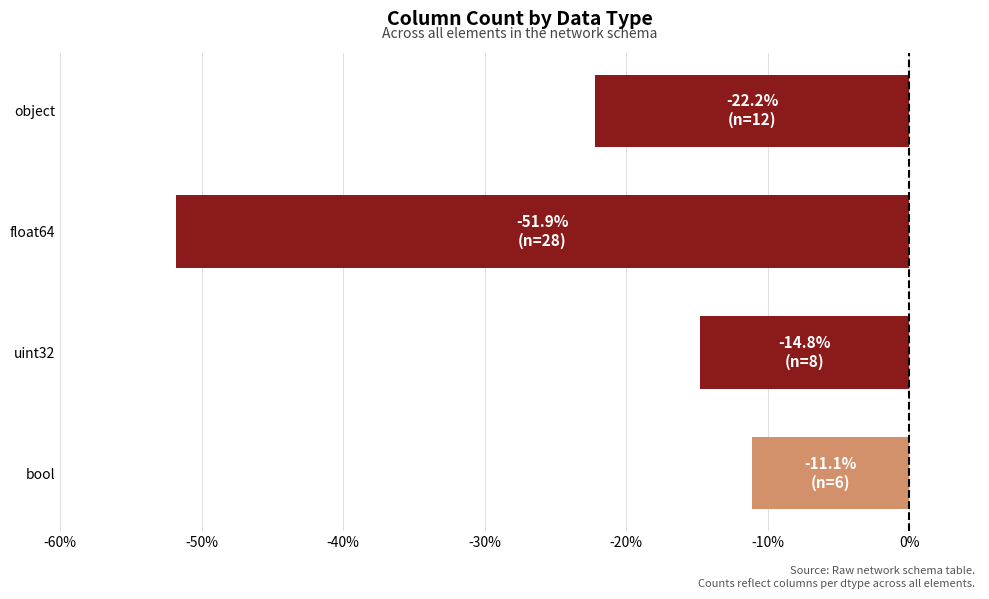

What is the smallest value displayed?

-51.9